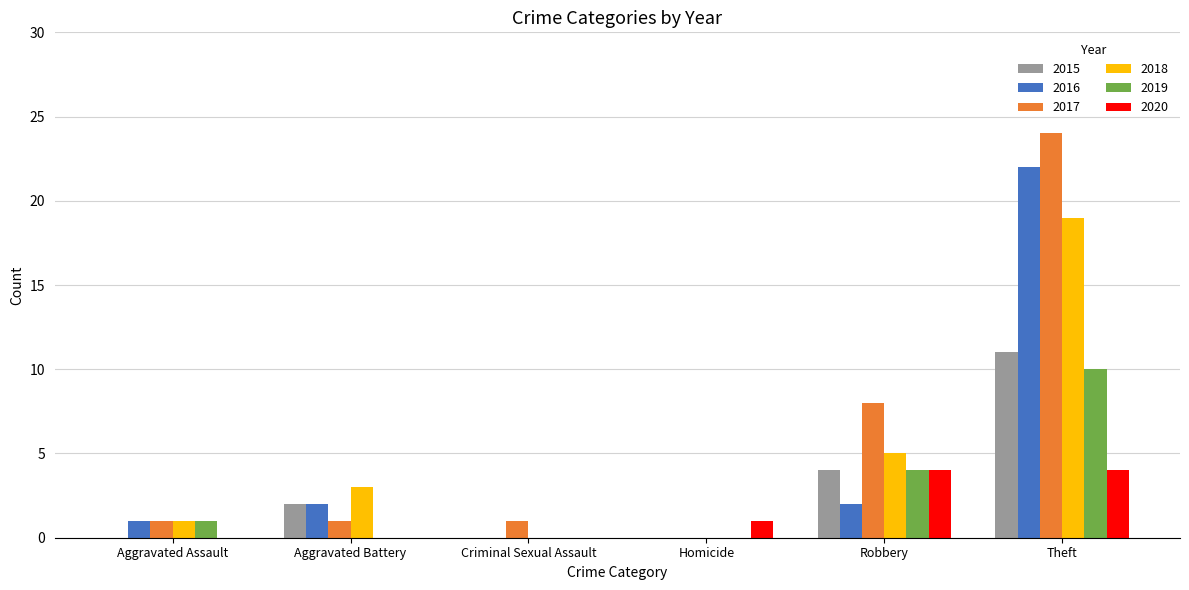

What is the total value across all series at Theft?

90